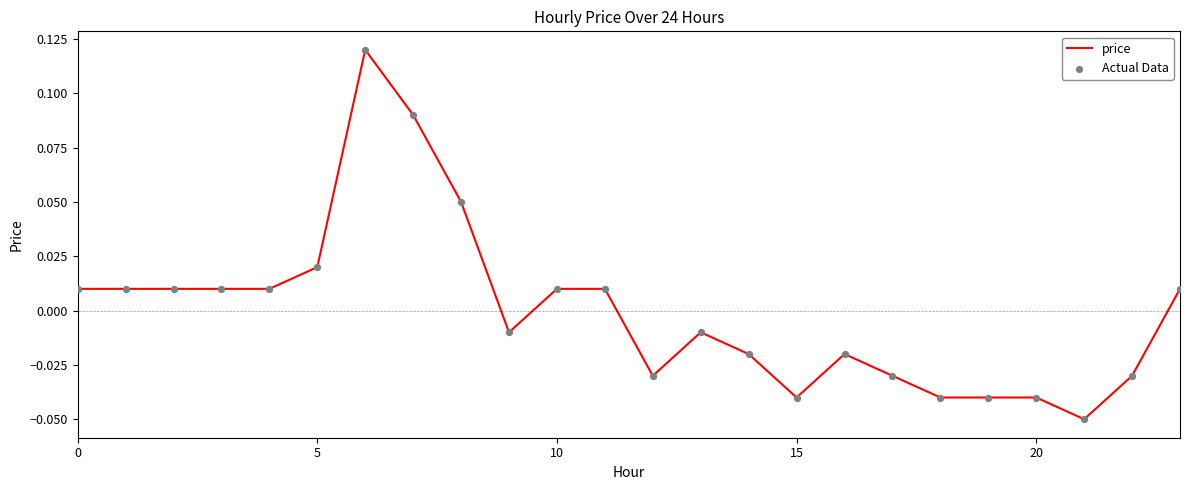

Does the chart have visible grid lines?

No